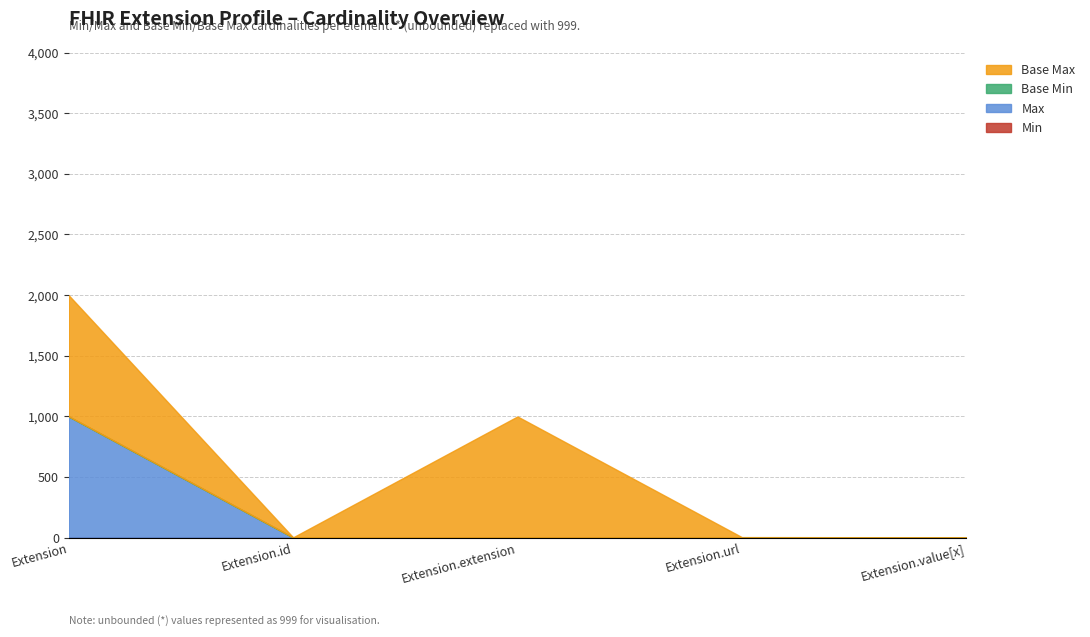

What is the label of the 5th point from the left?

Extension.value[x]